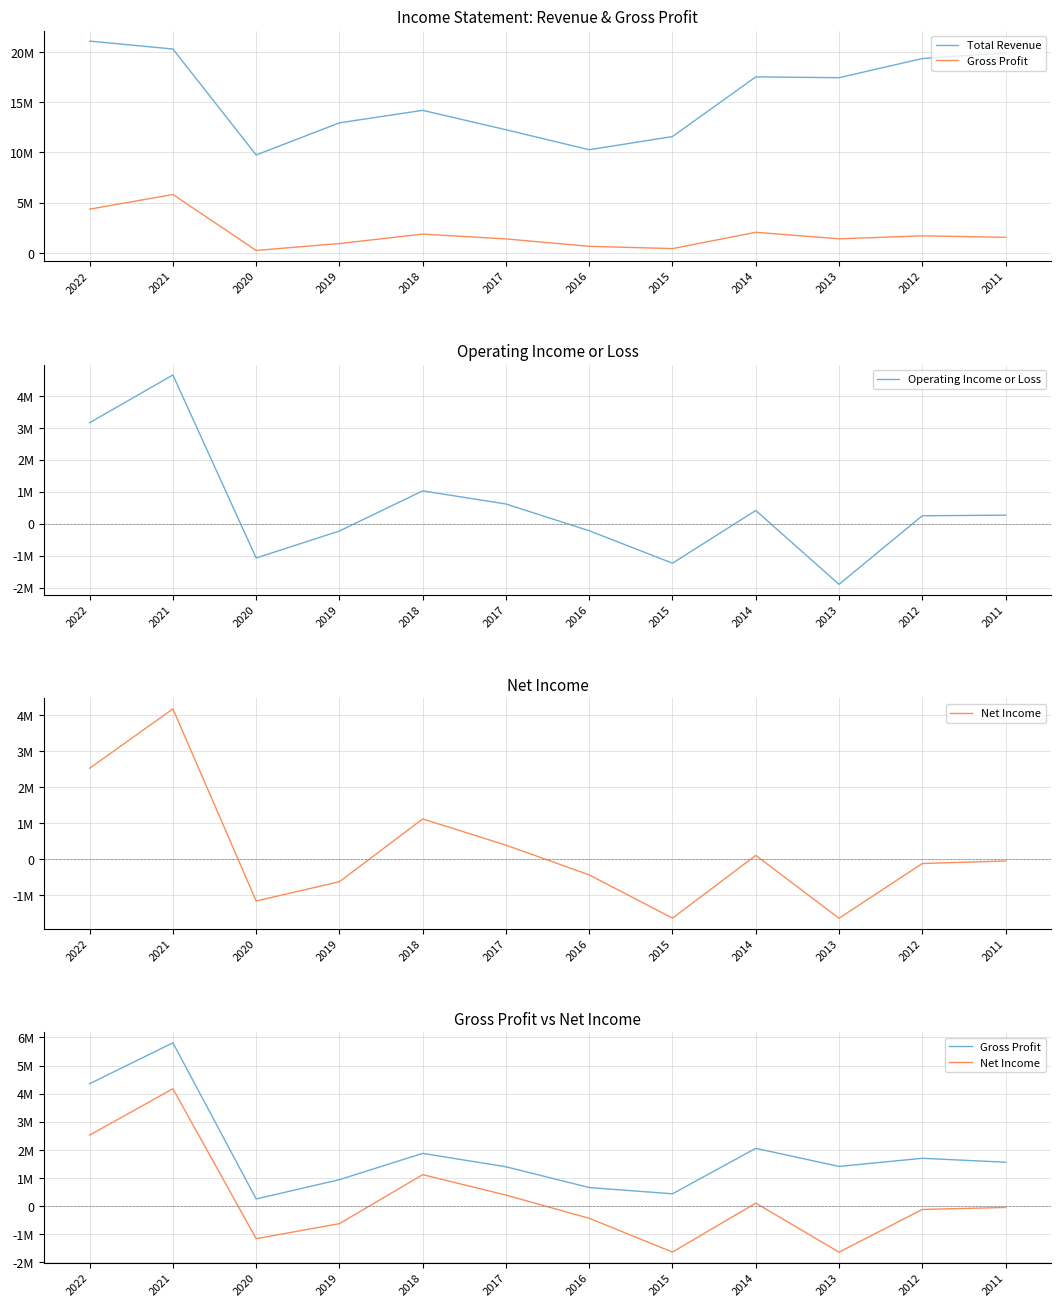

Where is the first local maximum for Net Income?

2021